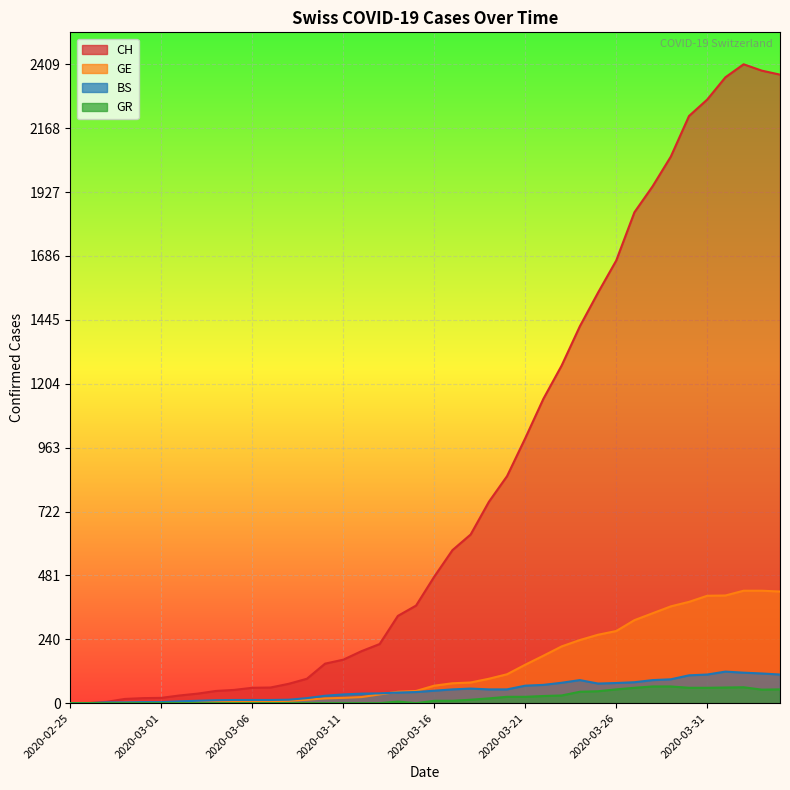

Is the value of GR at 2020-03-19 greater than the value of GE at 2020-03-24?

No